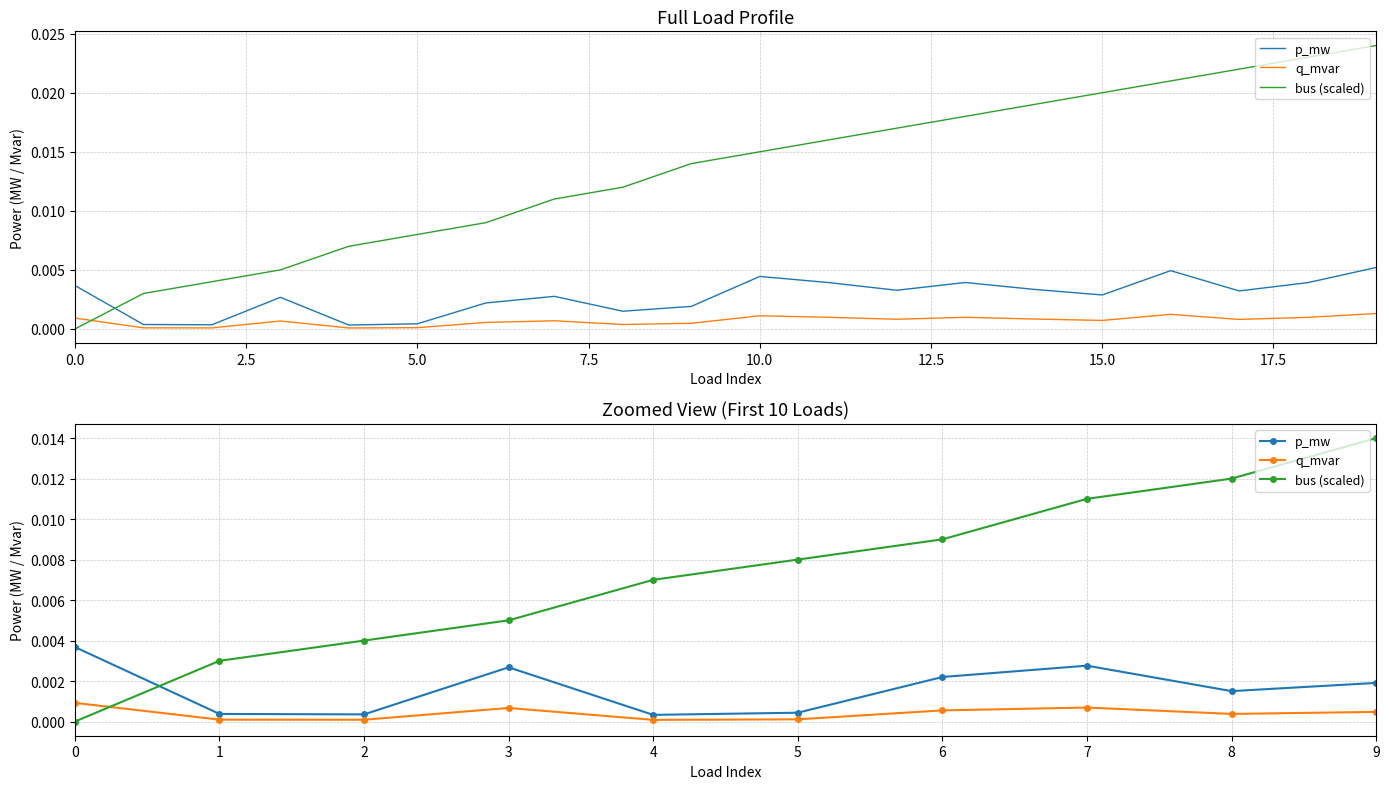

At how many categories does at least one series exceed 0?

10